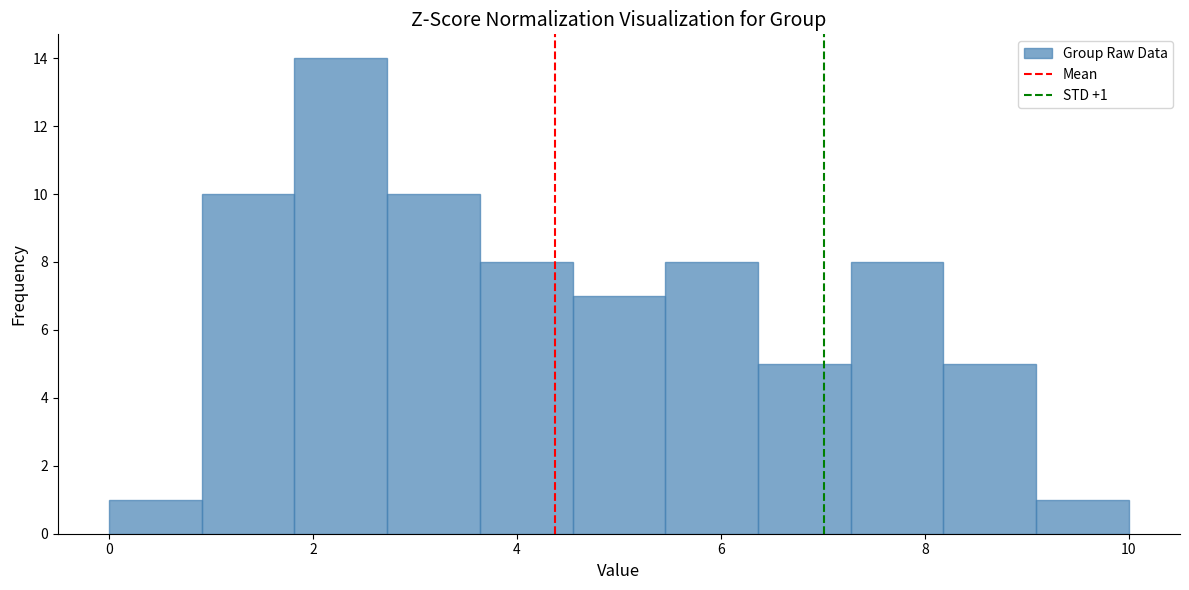

Over which range of the x-axis is the bar tallest?

1.8 to 2.8